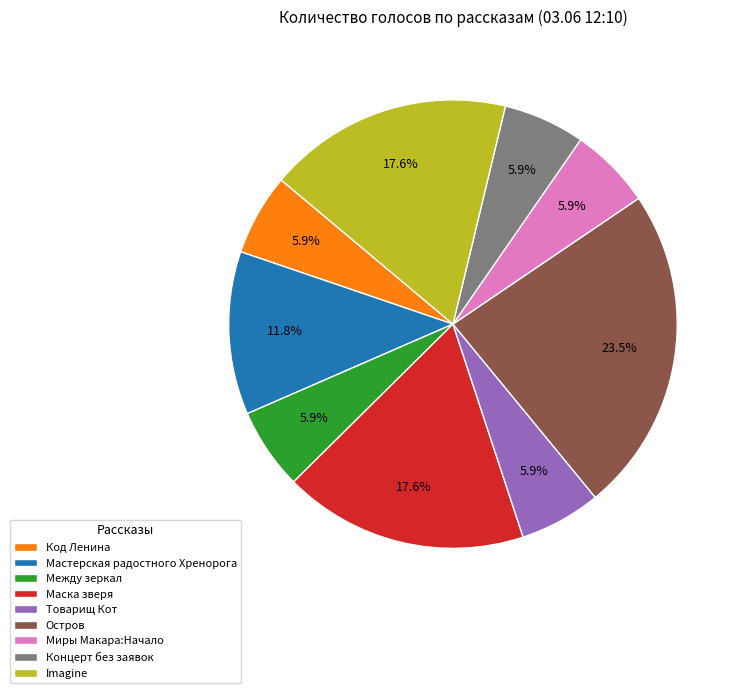

Is Товарищ Кот the majority of the pie?

No